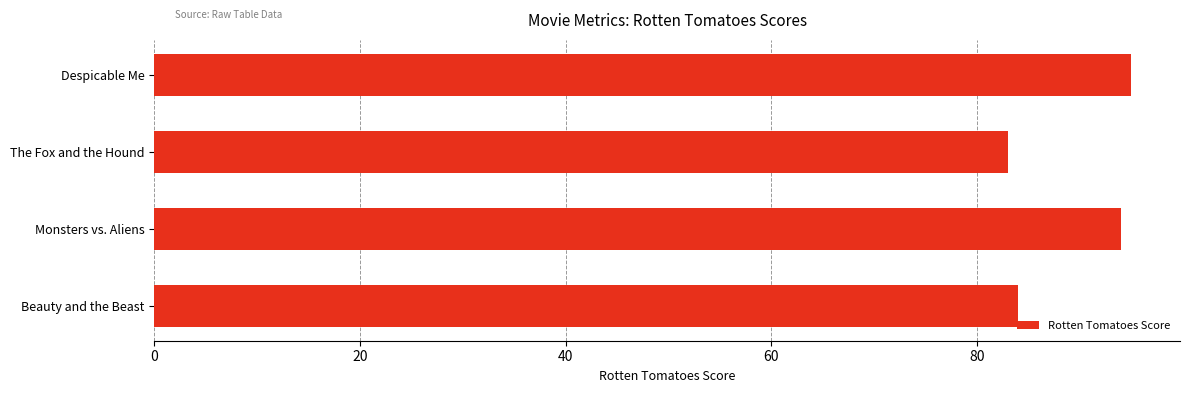

Reading bottom to top, what are all the values shown in this chart?

84	94	83	95